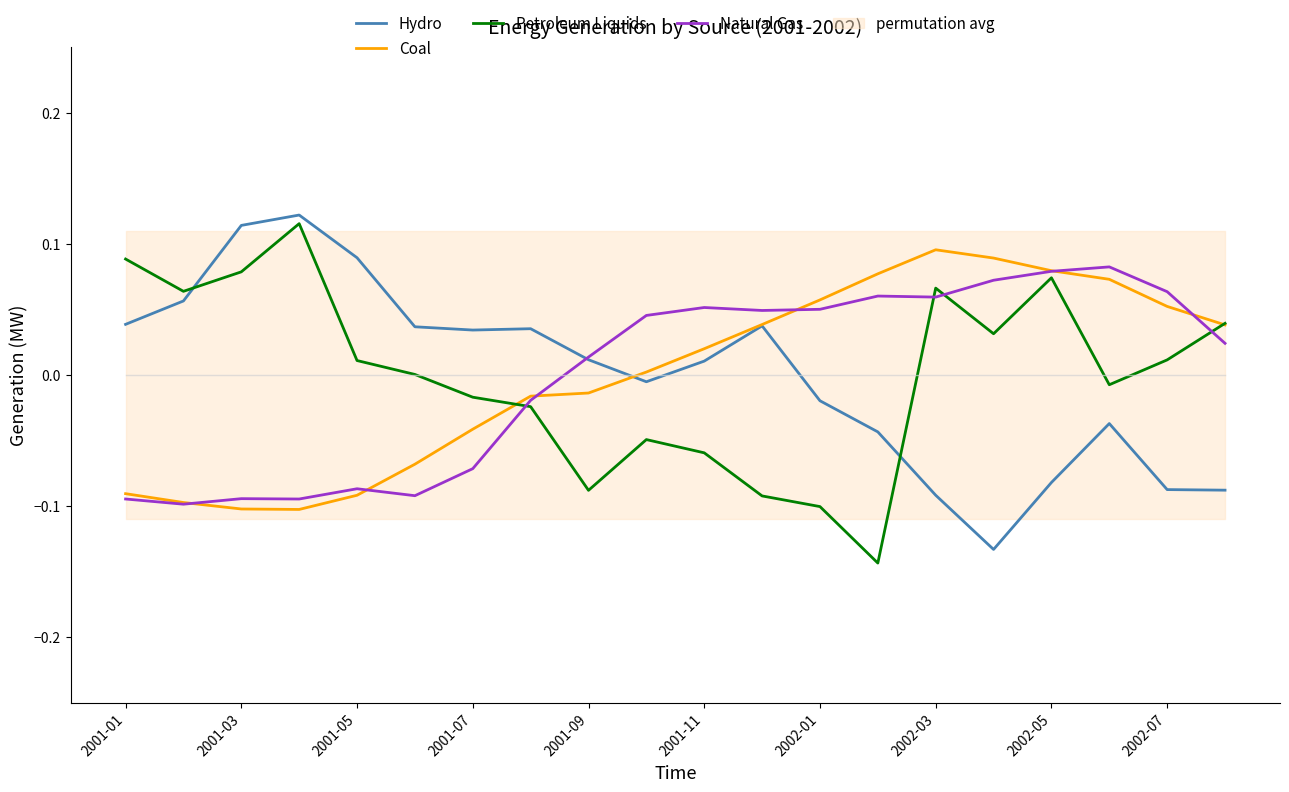

Does the chart have visible grid lines?

No